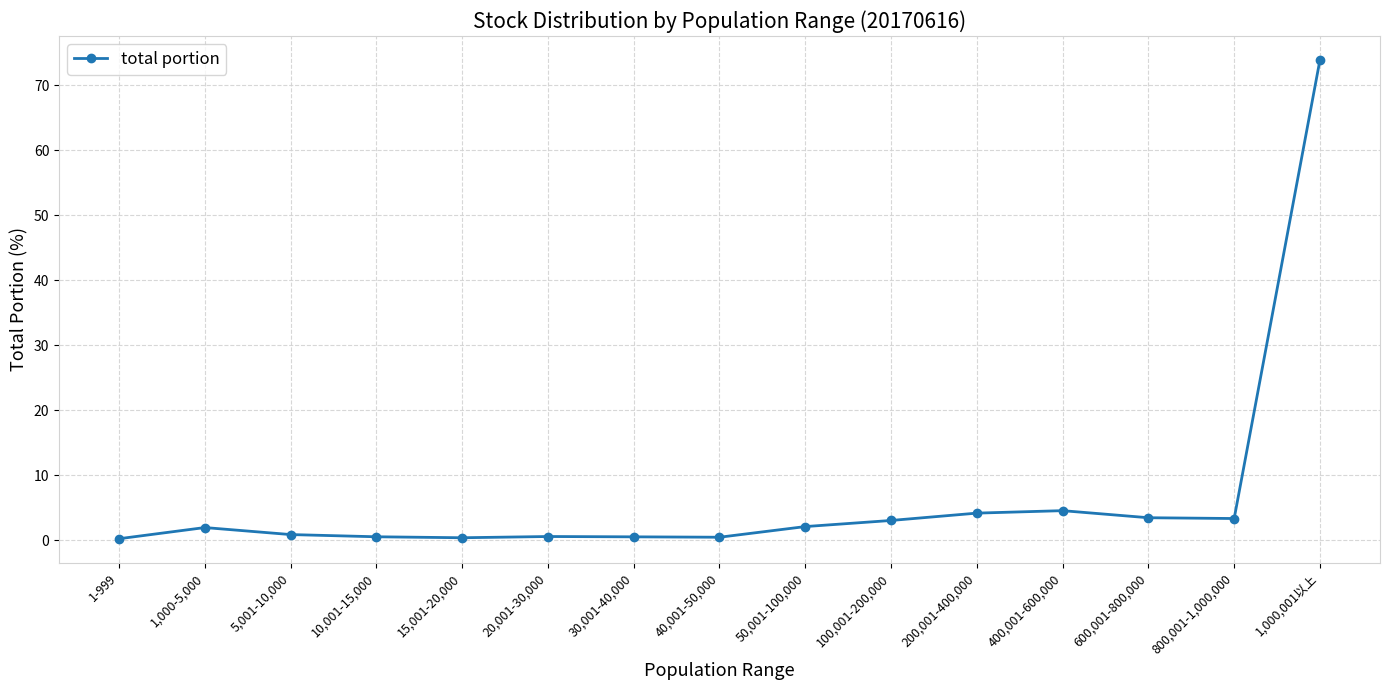

What is the label of the 12th point from the left?

400,001-600,000